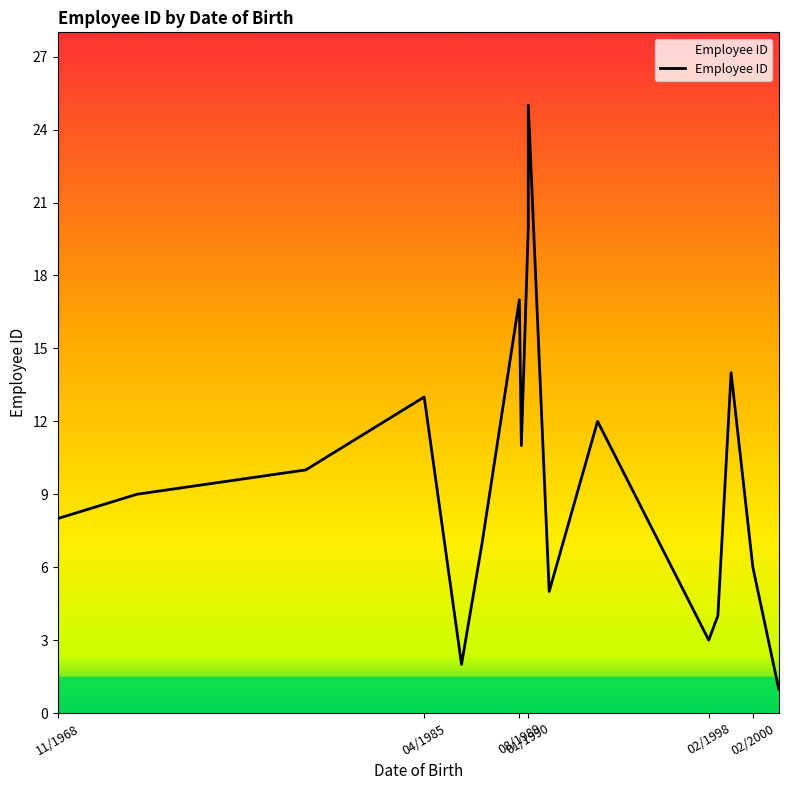

What is the sum of the values at 6 and 08/1989?

27